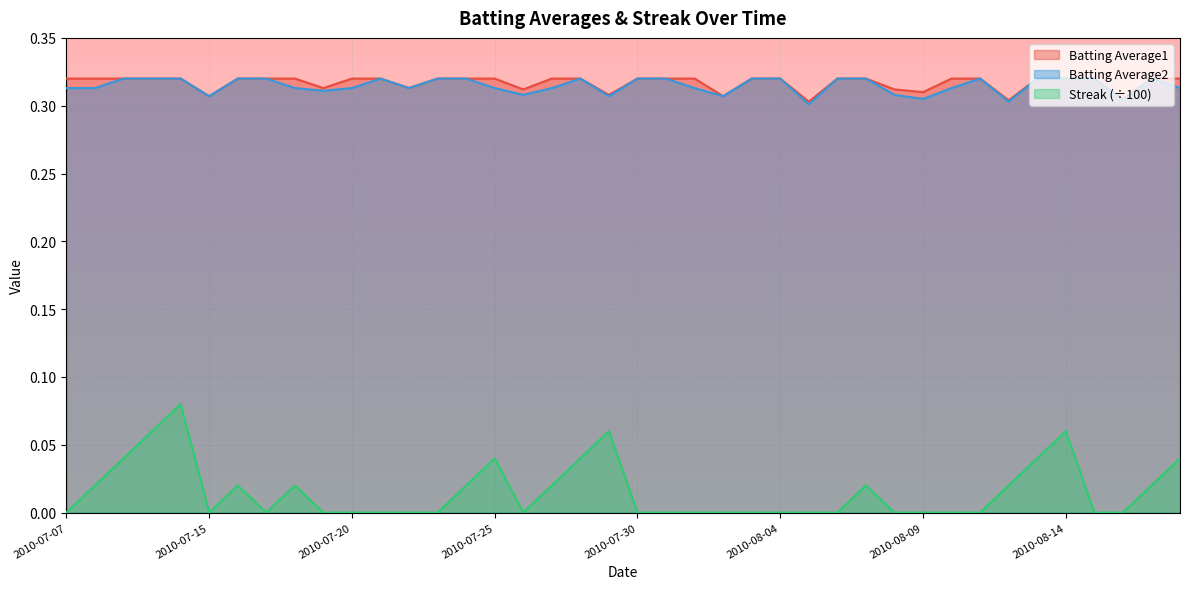

At which label does Batting Average2 reach its minimum?

2010-08-05